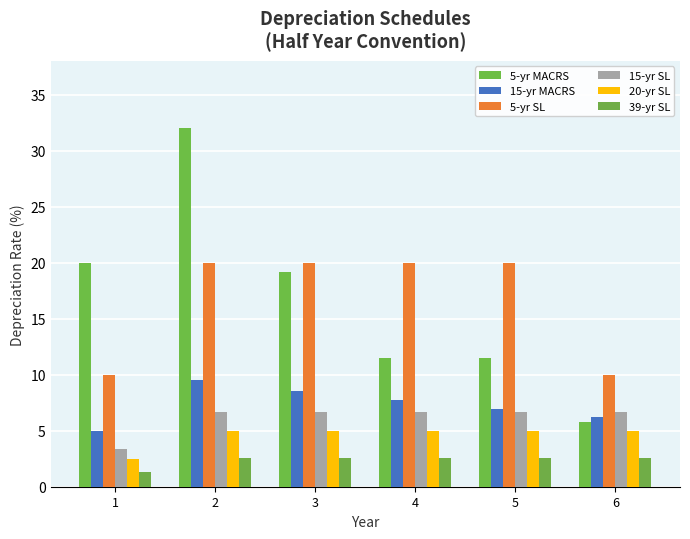

What is the average value of the 15-yr SL series?

6.1